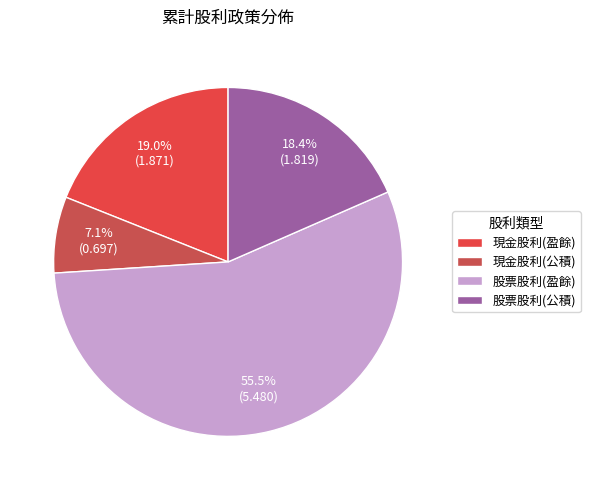

How many segments does this pie chart have?

4